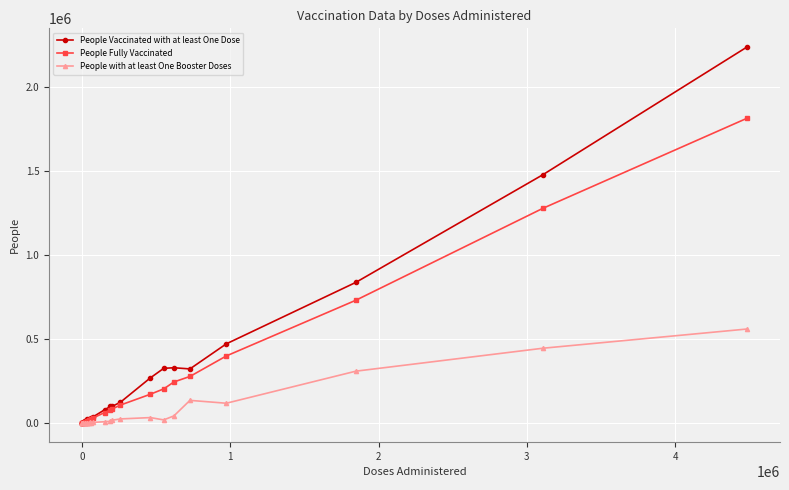

Count the number of categories in the chart.

24